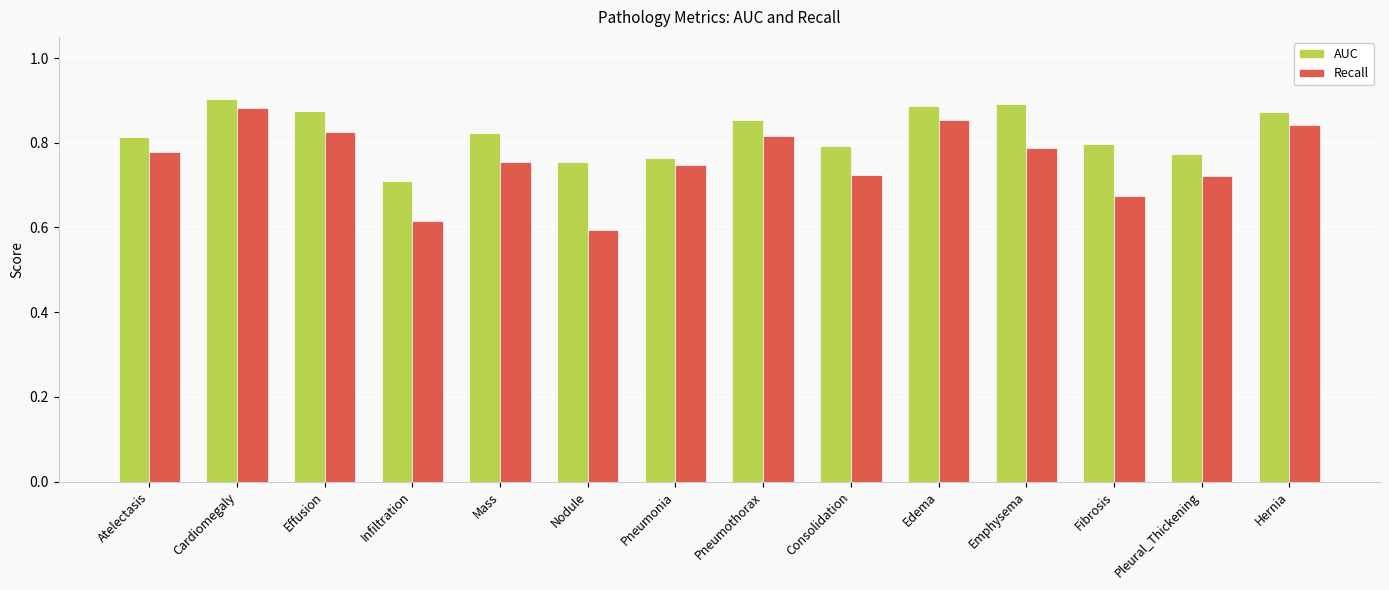

Is the value of AUC at Cardiomegaly greater than the value of Recall at Atelectasis?

Yes